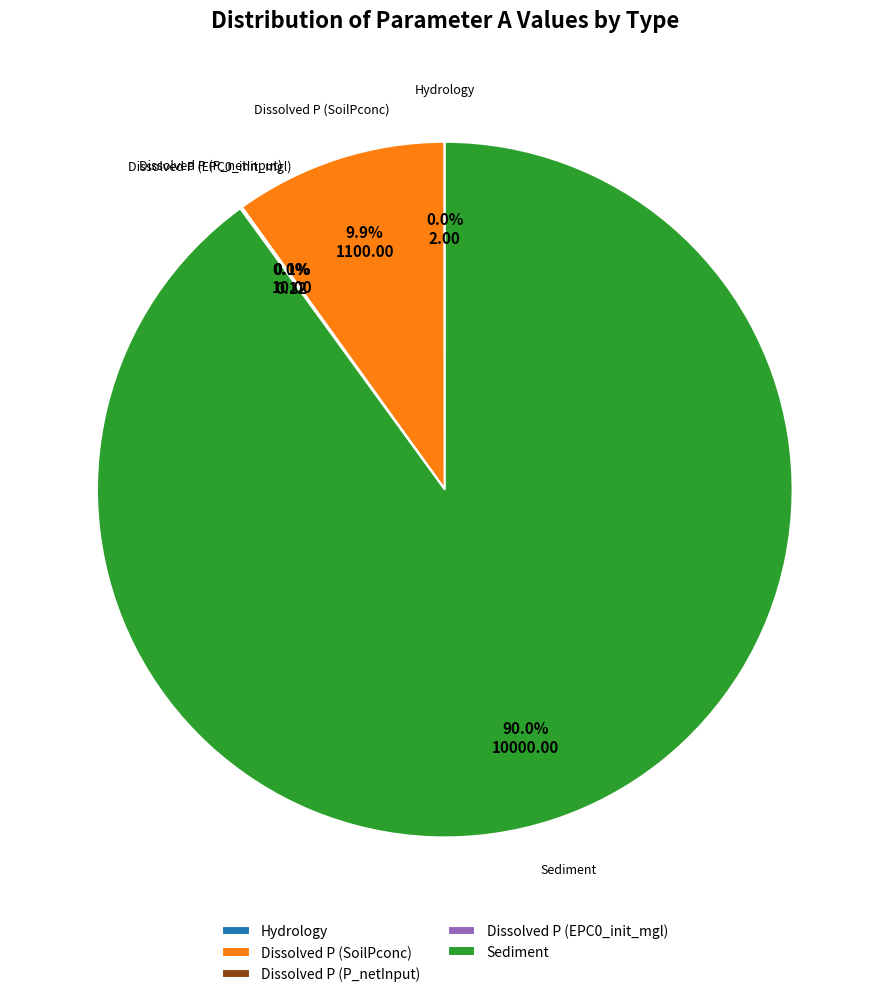

What is the majority slice?

Sediment